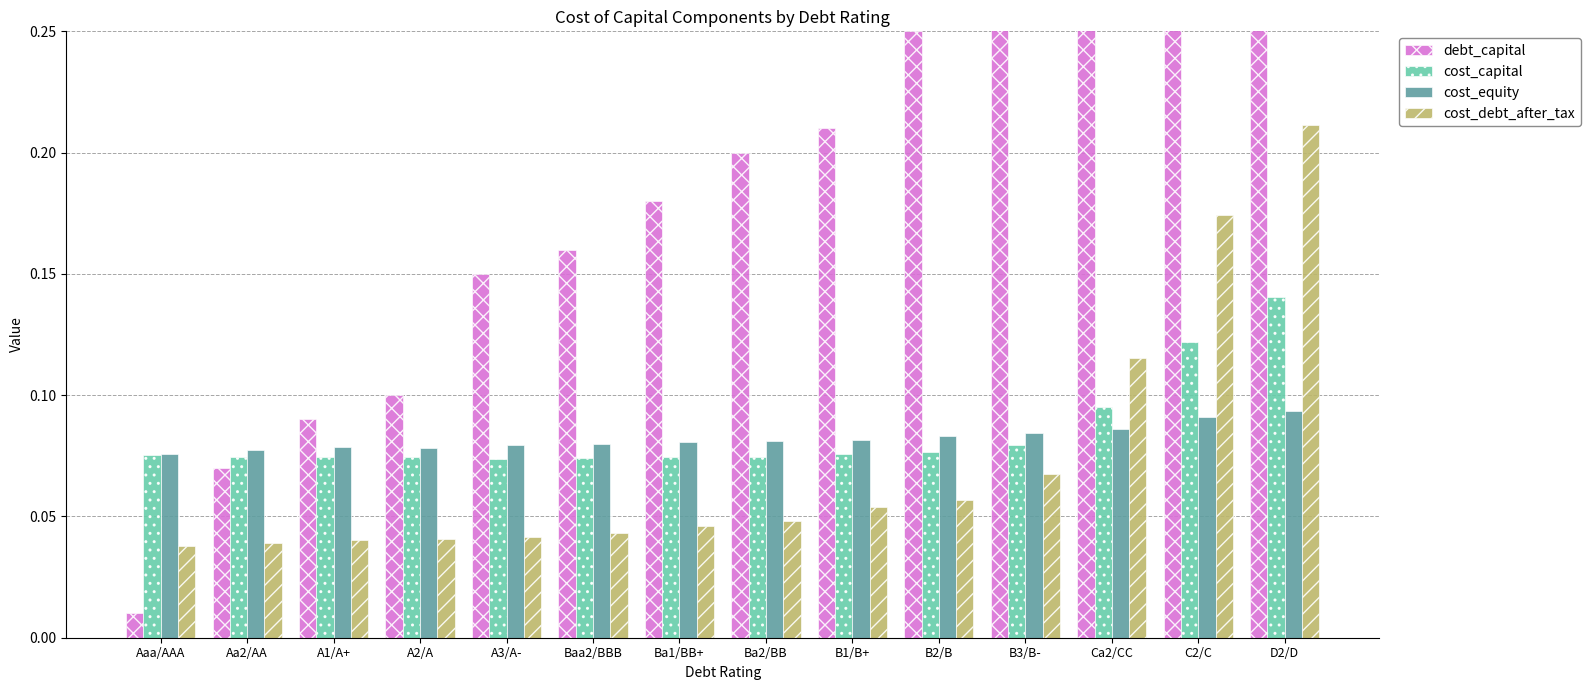

What is the sum of the cost_capital values at B3/B- and C2/C?

0.2